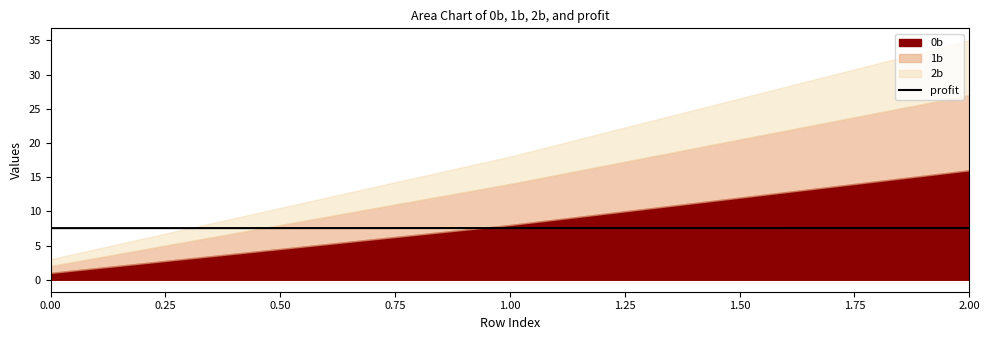

How many profit values are between 7 and 8?

3